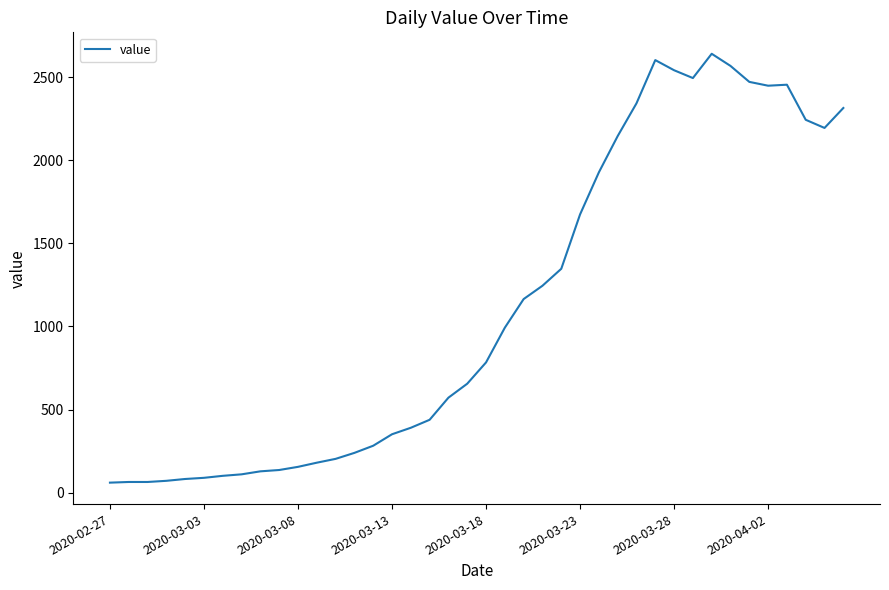

What is the difference between the maximum and minimum values?

2579